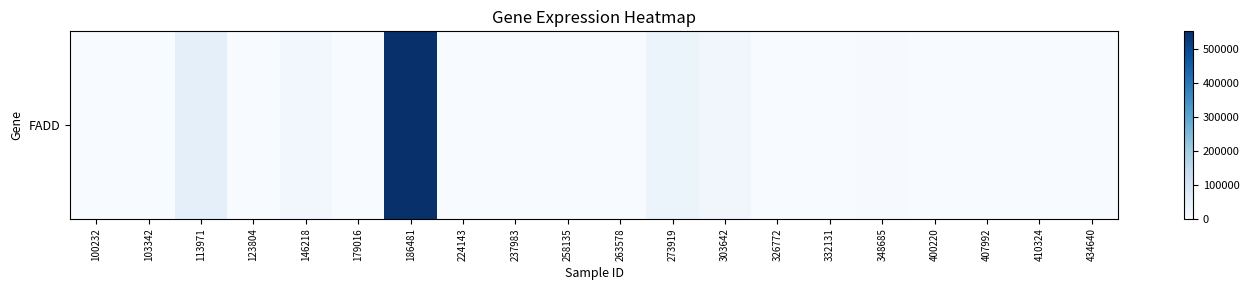

Which label corresponds to the smallest value in the chart?

100232